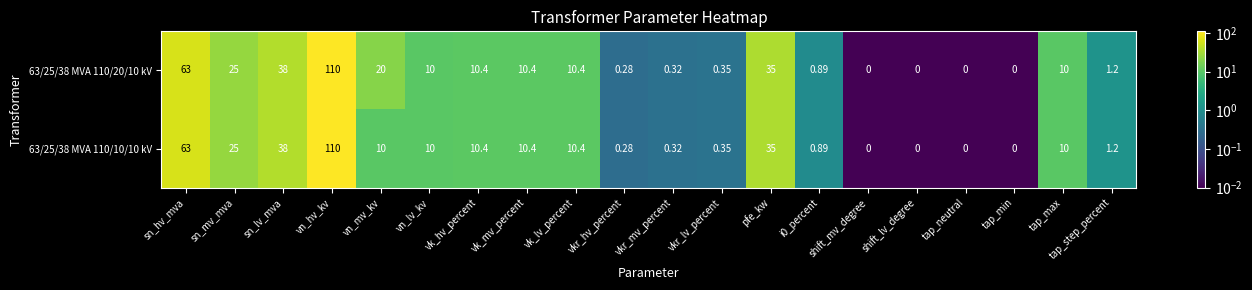

At which category does the chart reach its peak across all series?

vn_hv_kv